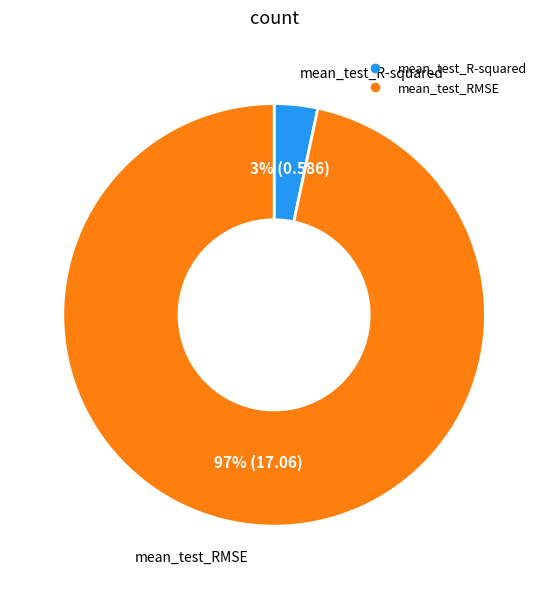

To the nearest percent, what is the average slice percentage?

50%